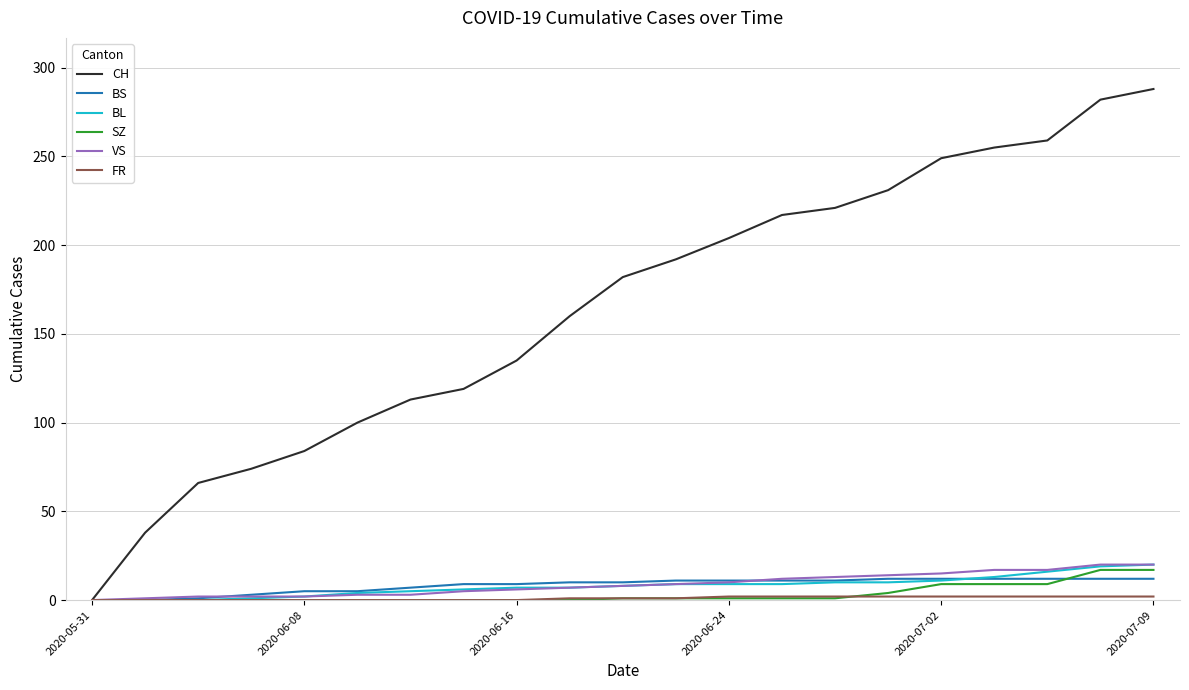

Which series has the largest total across all categories?

CH